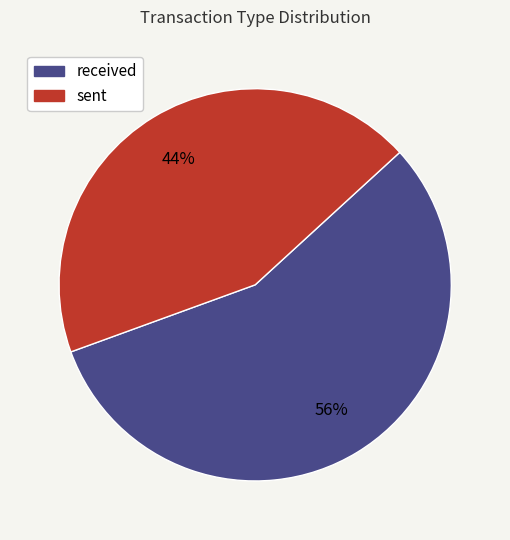

How many segments does this pie chart have?

2